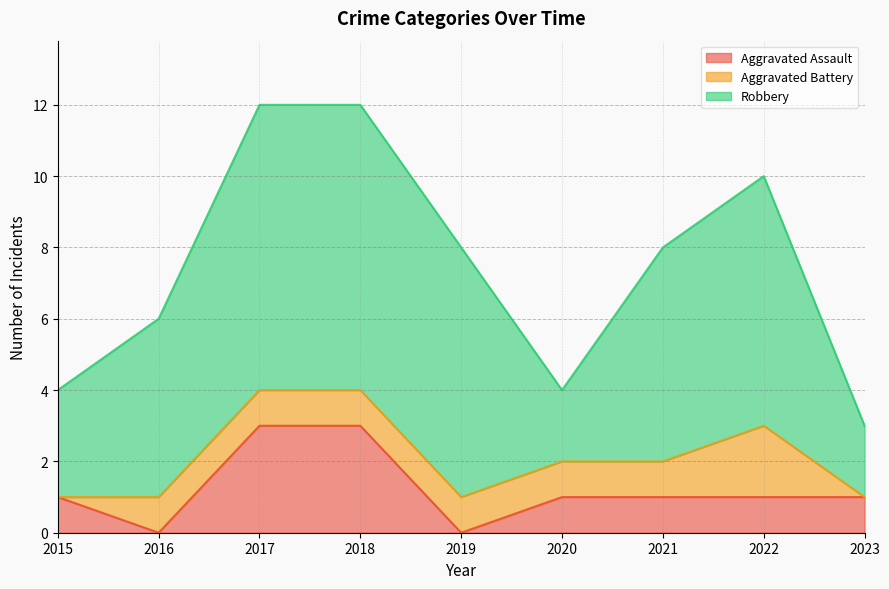

At which label does Robbery reach its peak?

2017